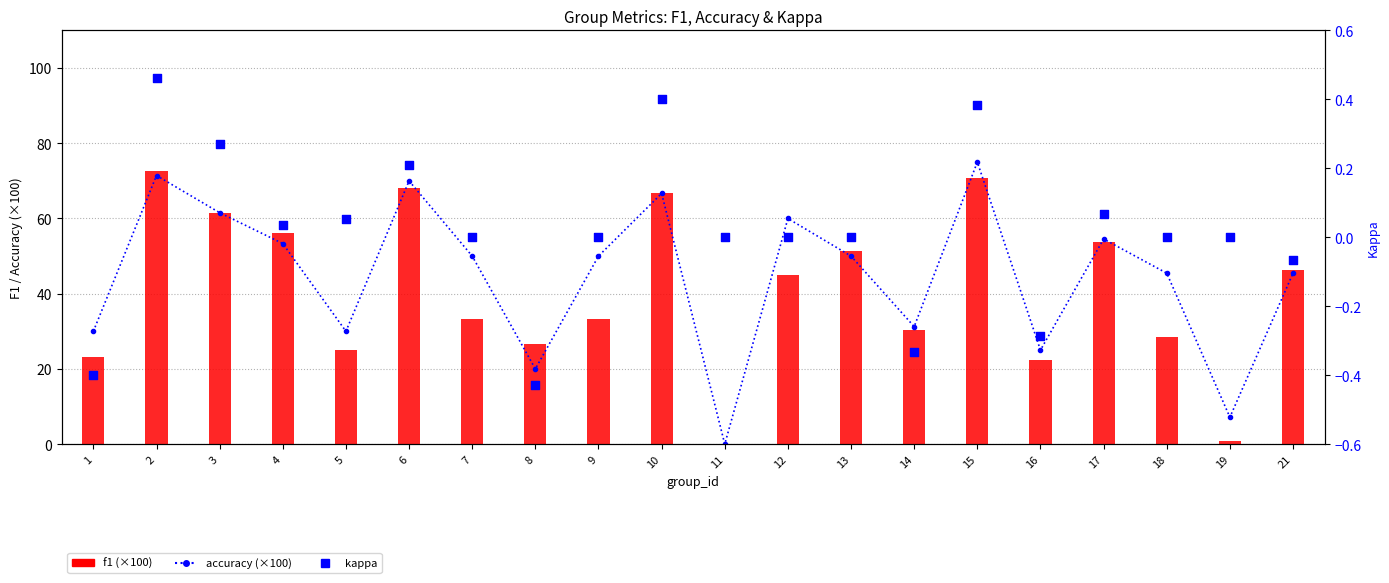

At which category is the sum across all series the highest?

15